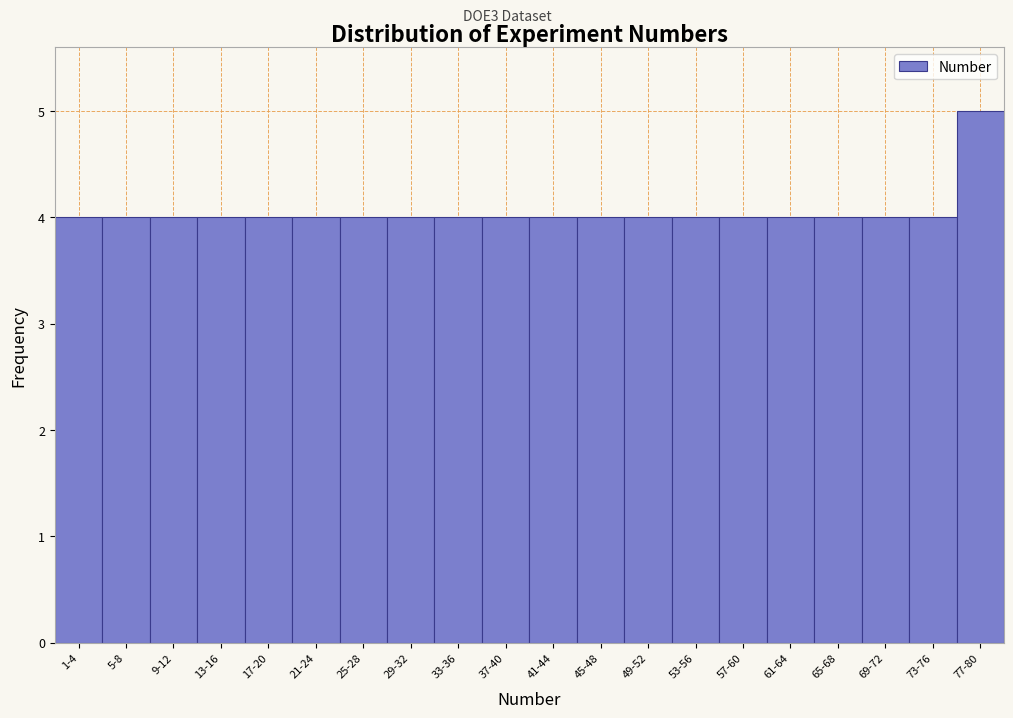

Reading left to right, what are all the values shown in this chart?

4	4	4	4	4	4	4	4	4	4	4	4	4	4	4	4	4	4	4	5